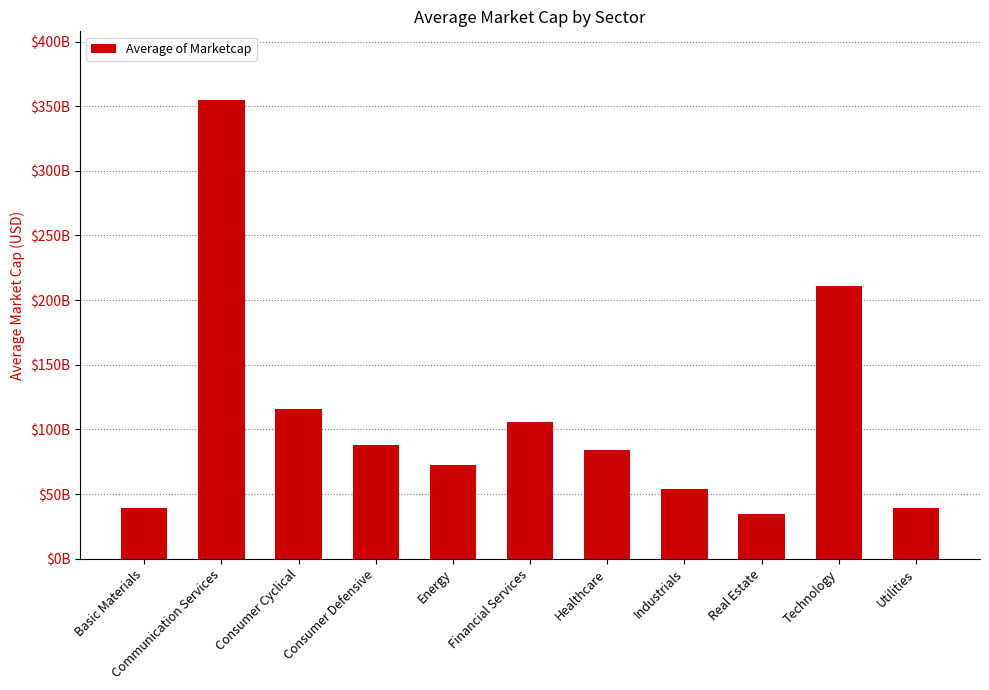

Are the bars horizontal?

No